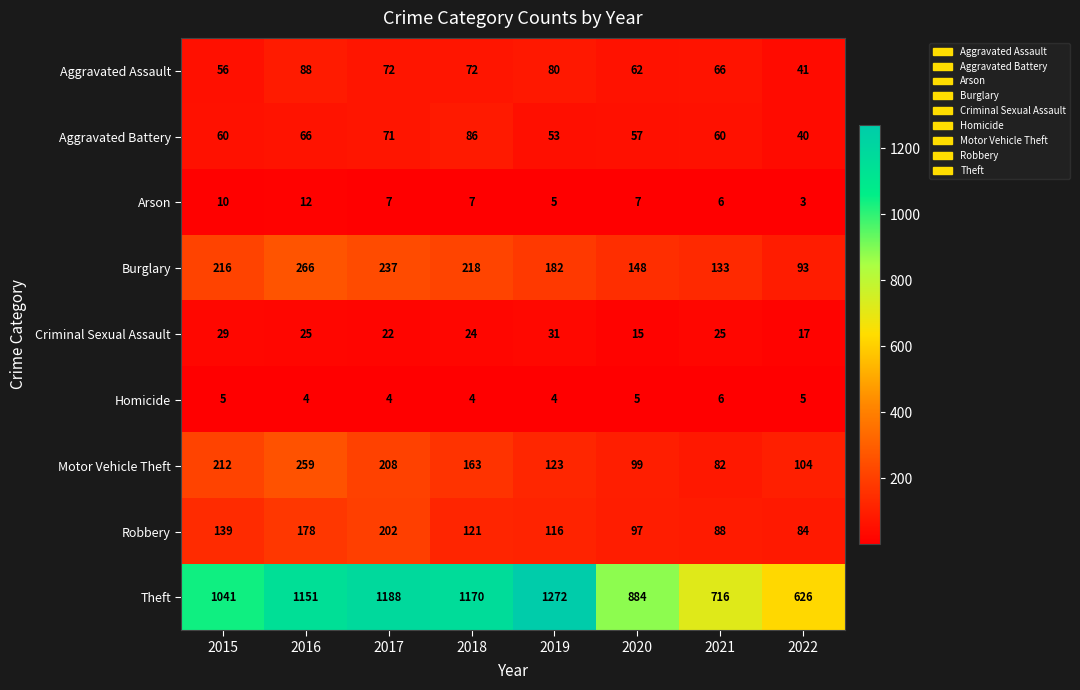

What is the maximum value shown in the chart?

1272